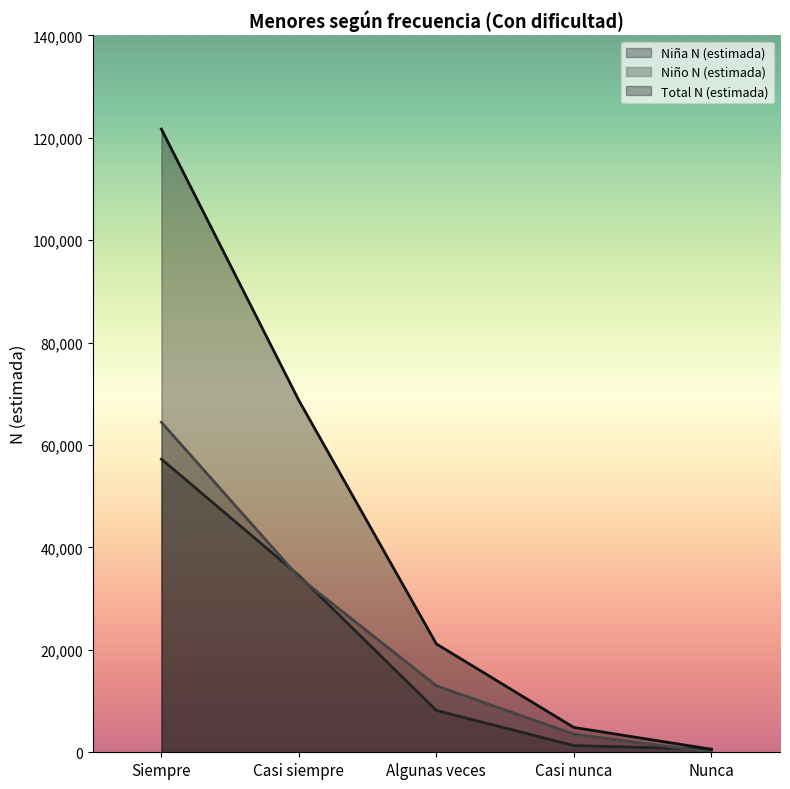

Is the value of Niña N (estimada) at Nunca greater than the value of Total N (estimada) at Algunas veces?

No